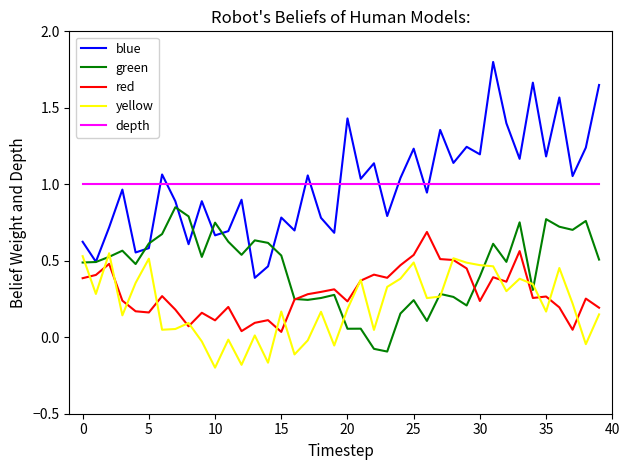

True or false: depth and red intersect in this chart.

False